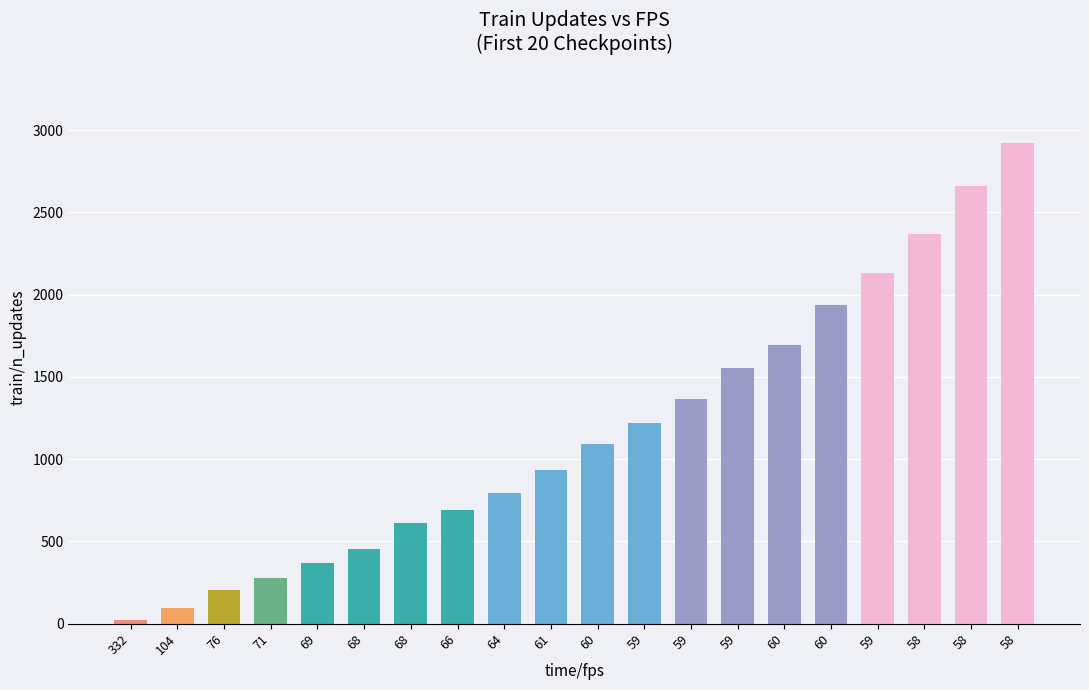

What is the value of the 12th bar from the left?

1217